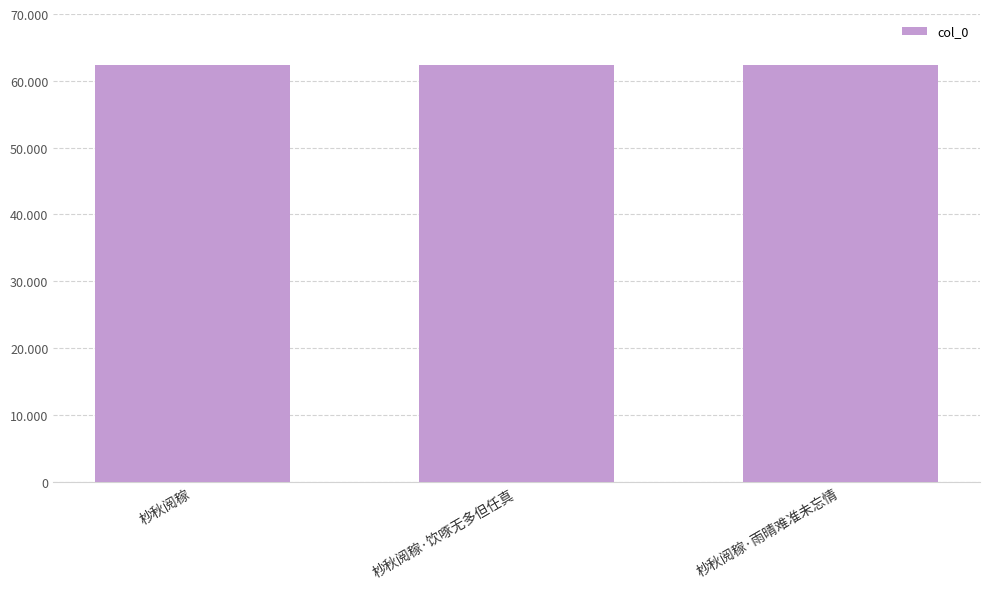

What is the maximum value shown in the chart?

62386